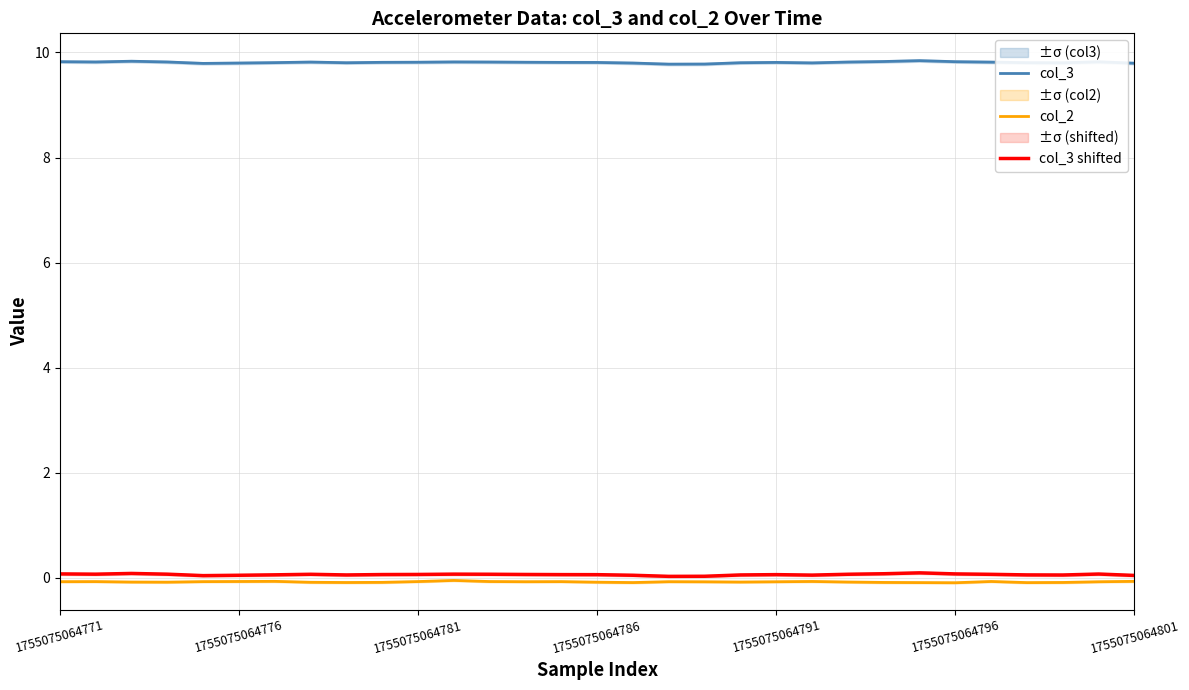

At how many categories does at least one series exceed 5?

31